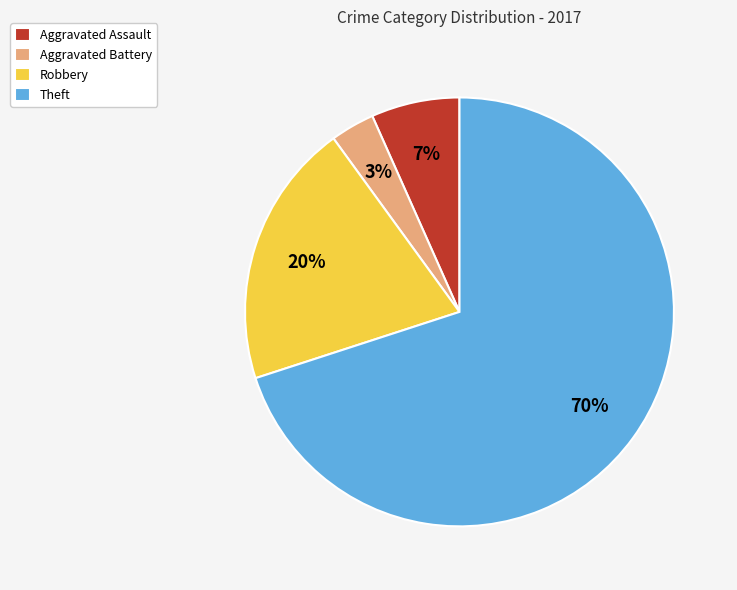

To the nearest percent, what portion does Theft represent?

70%